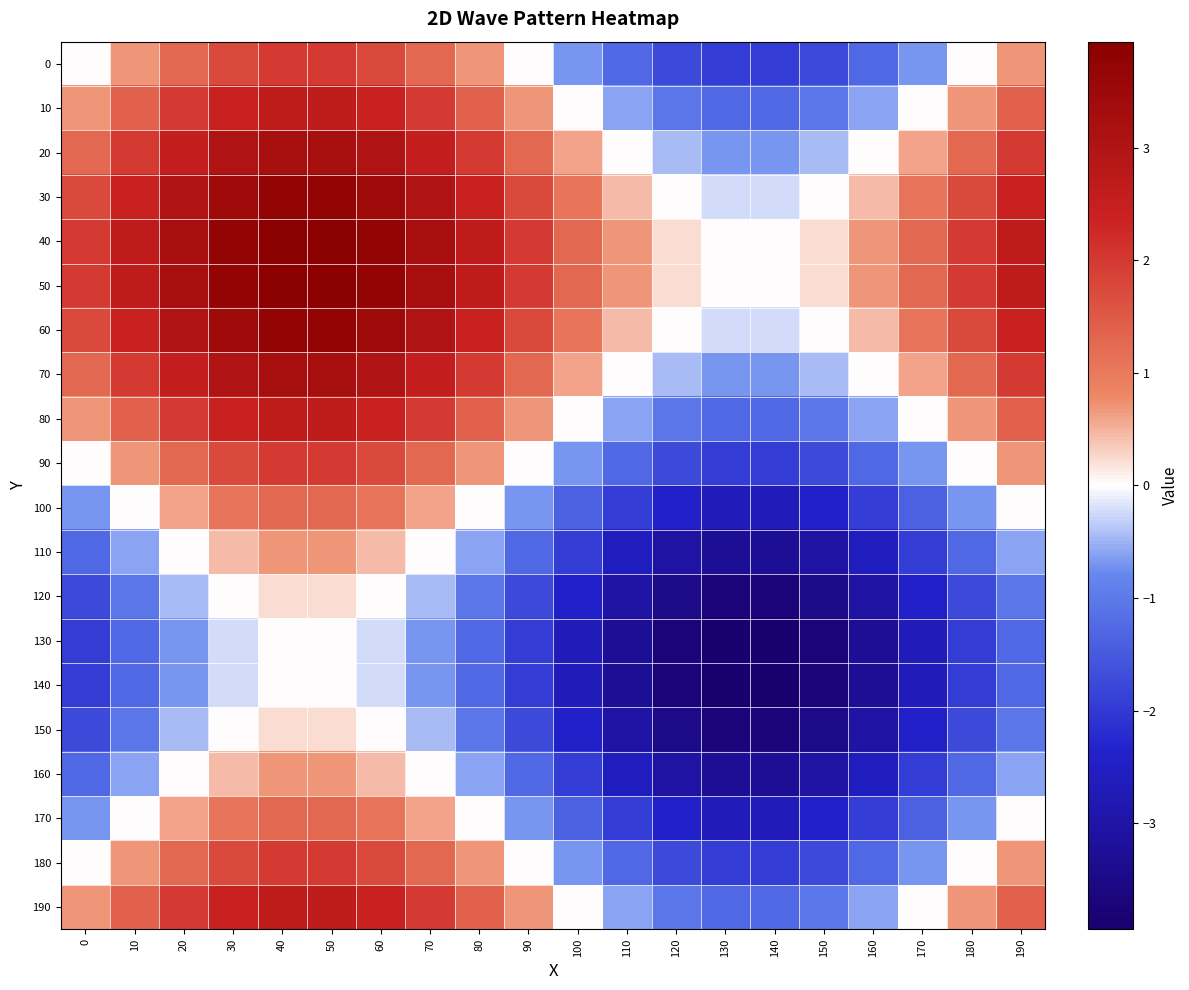

At 20, list the series in order from smallest to largest.

130, 140, 120, 150, 110, 160, 100, 170, 0, 90, 180, 10, 80, 190, 20, 70, 30, 60, 40, 50